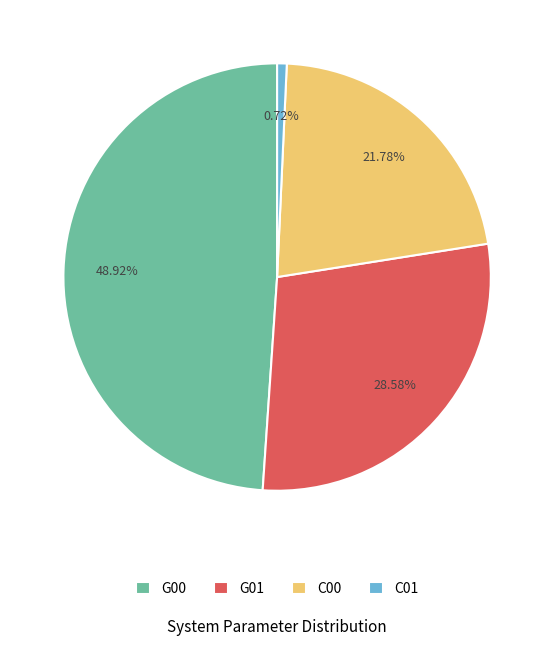

Rank the categories by value from highest to lowest.

G00, G01, C00, C01